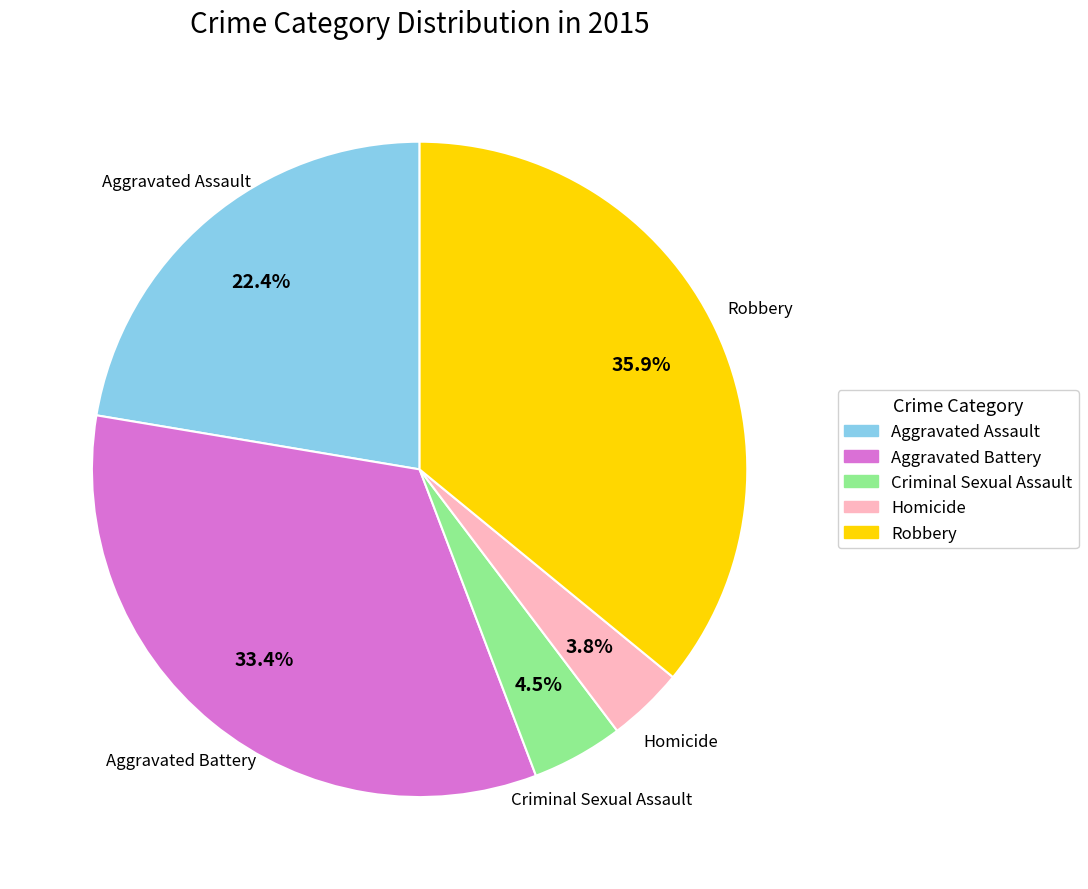

Combined, do Aggravated Battery and Criminal Sexual Assault account for over 50%?

No